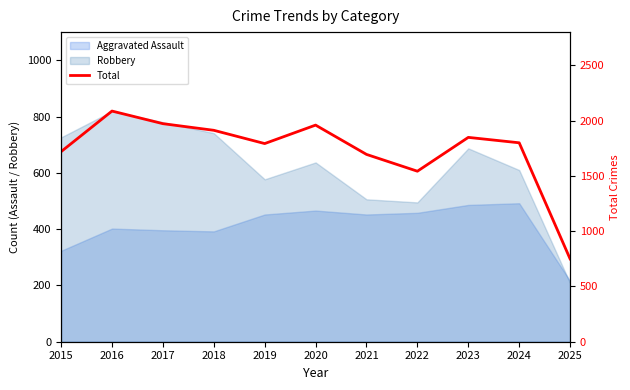

The value at 2022 is 1542. True or false?

True